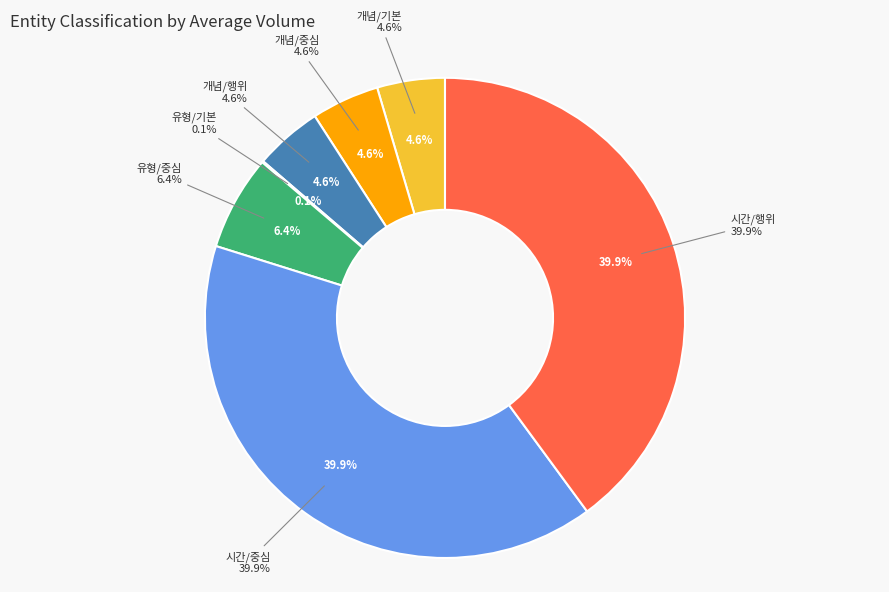

To the nearest percent, what portion does 개념/행위 represent?

5%